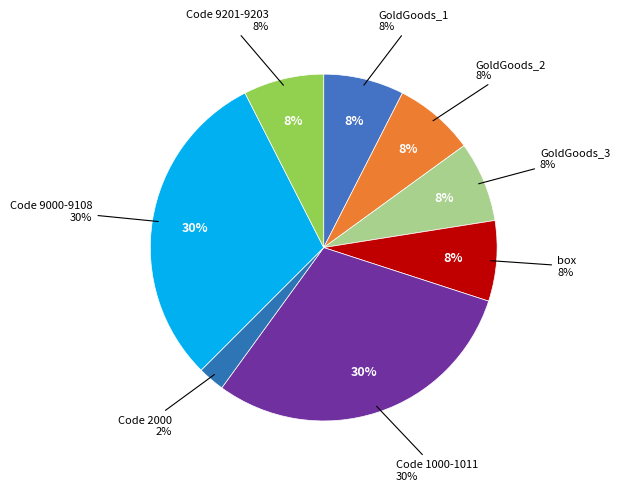

Approximately how many times larger is the value at Code 1000-1011 compared to box?

4.0